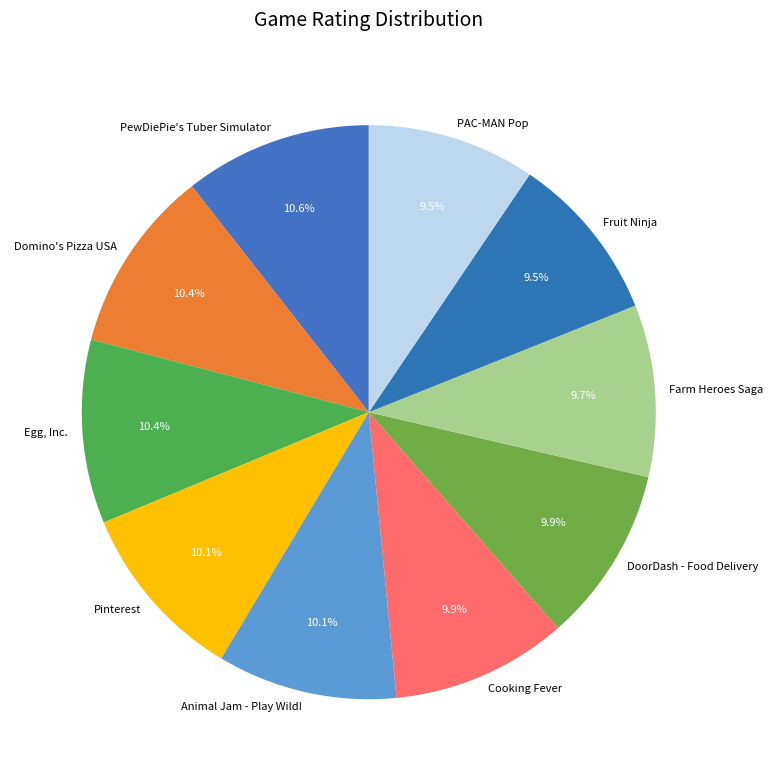

The PewDiePie's Tuber Simulator slice represents 11% of the pie. True or false?

True